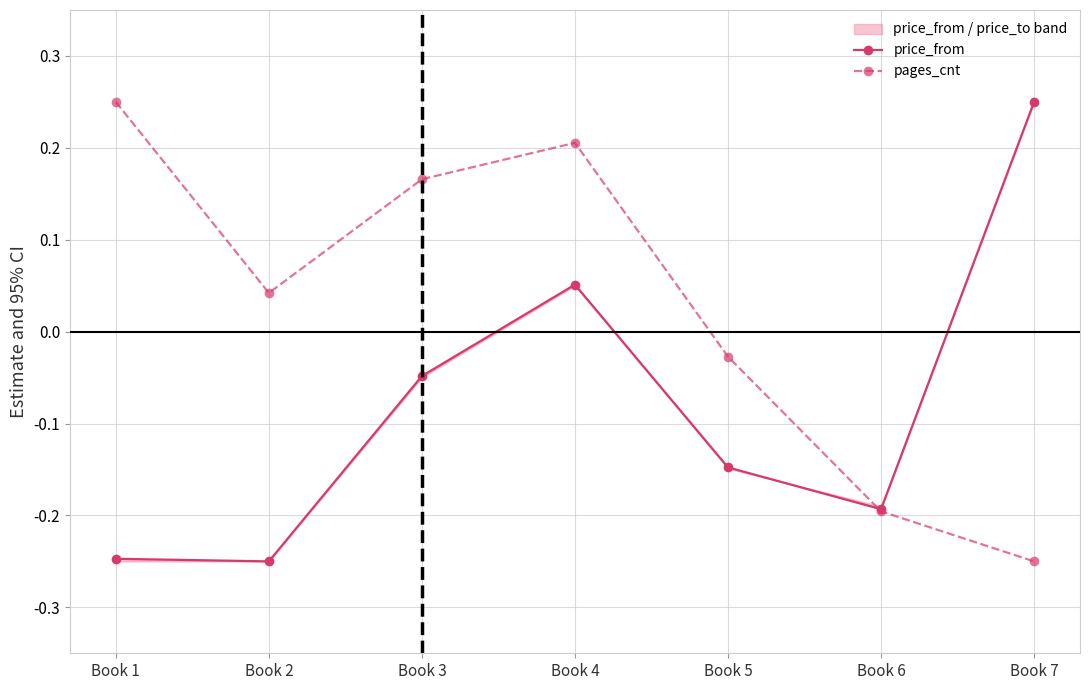

How many lines are shown in the chart?

2